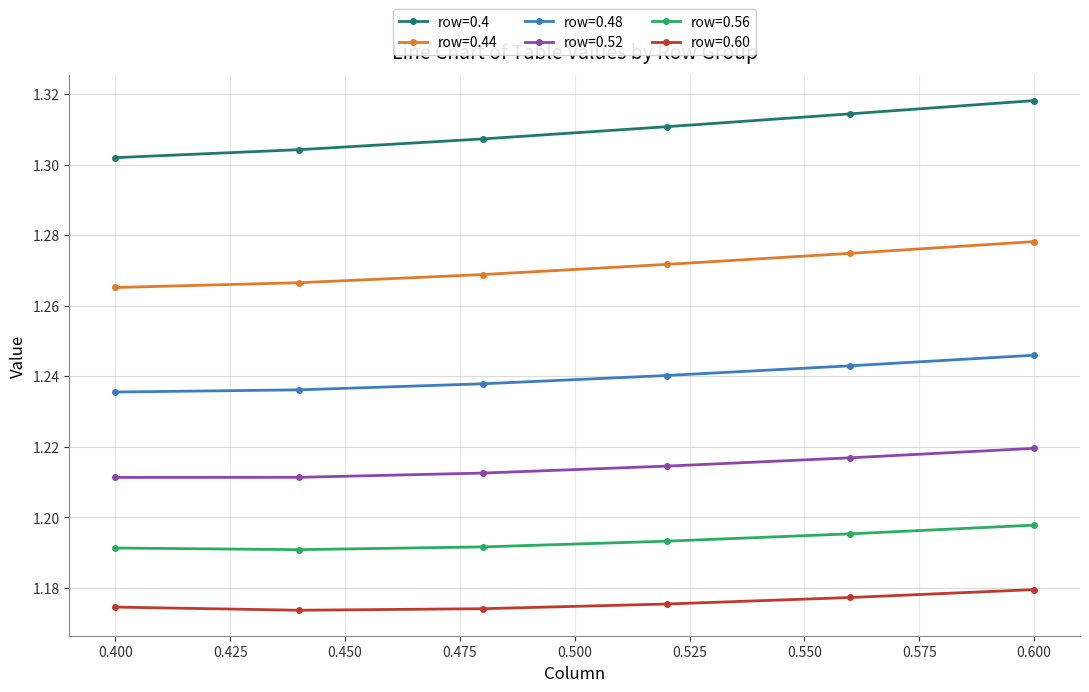

Does the chart have visible grid lines?

Yes